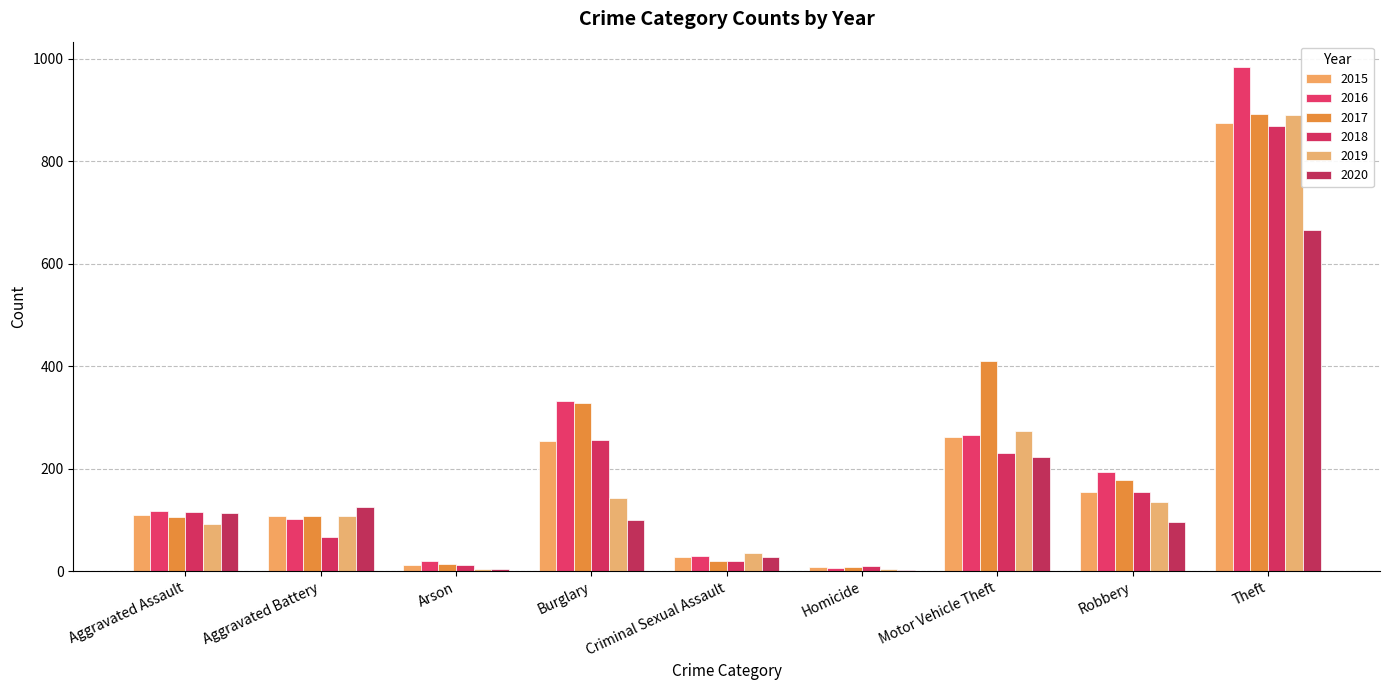

What is the total value across all series at Motor Vehicle Theft?

1663